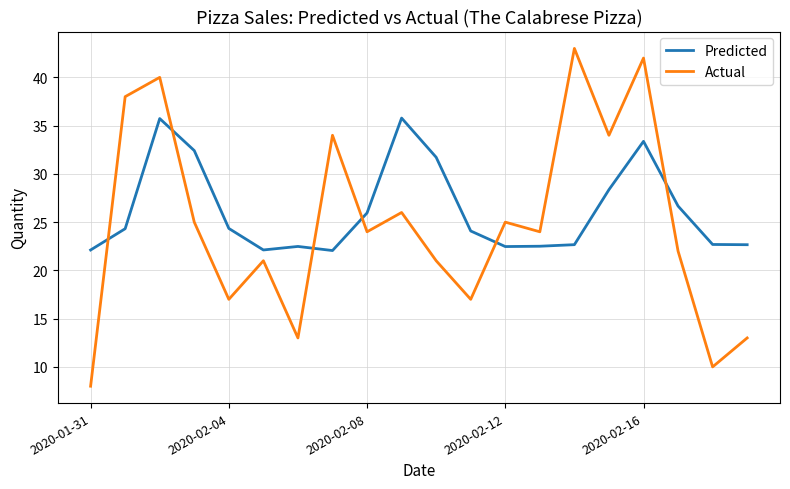

What is the difference between the second highest and minimum values in the Actual series?

34.0